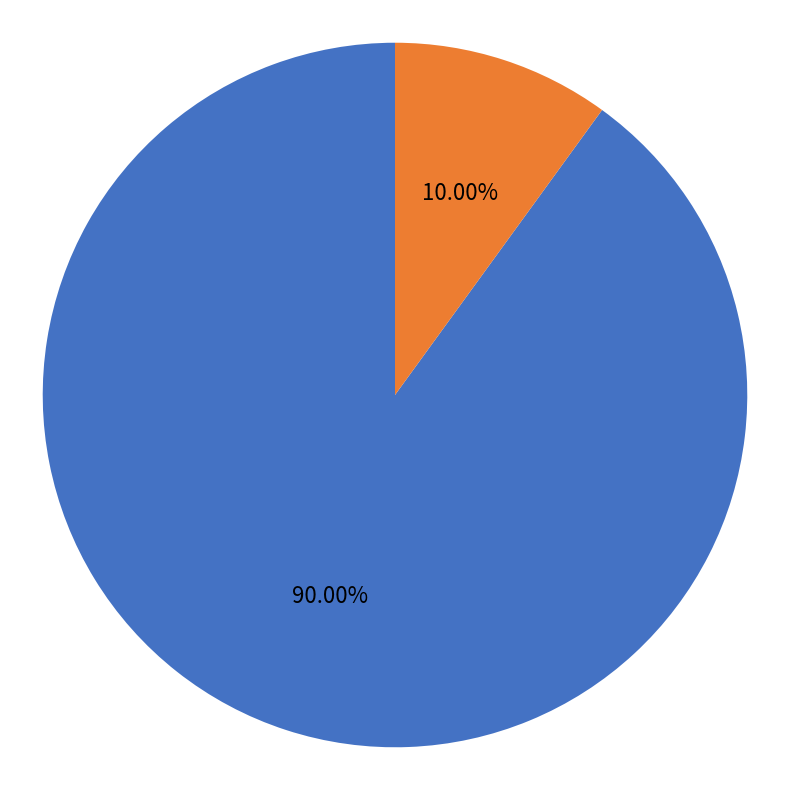

To the nearest percent, what is the difference between the largest and smallest slice percentages?

80%